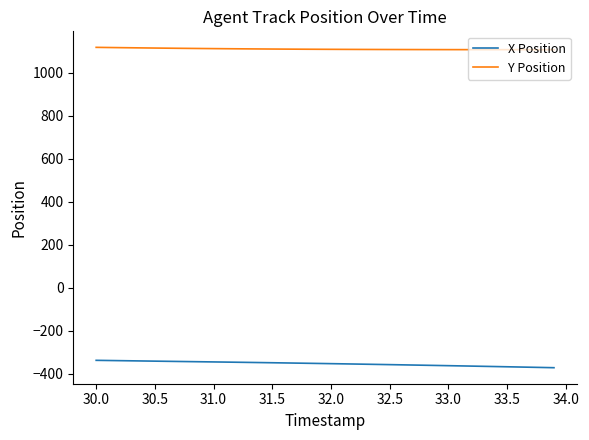

What is the difference between the maximum and minimum values in the X Position series?

34.3